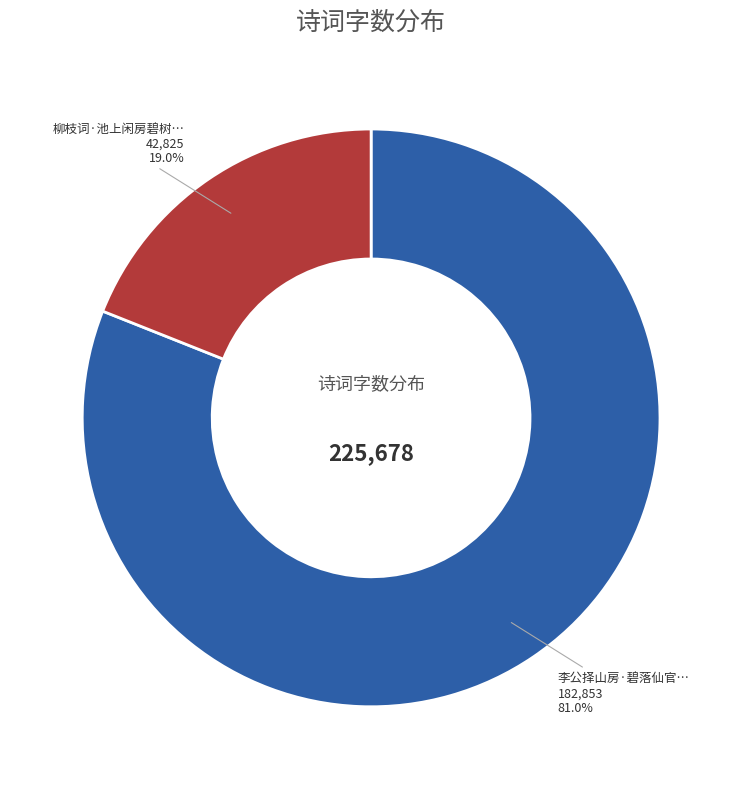

Does any single category account for the majority?

Yes